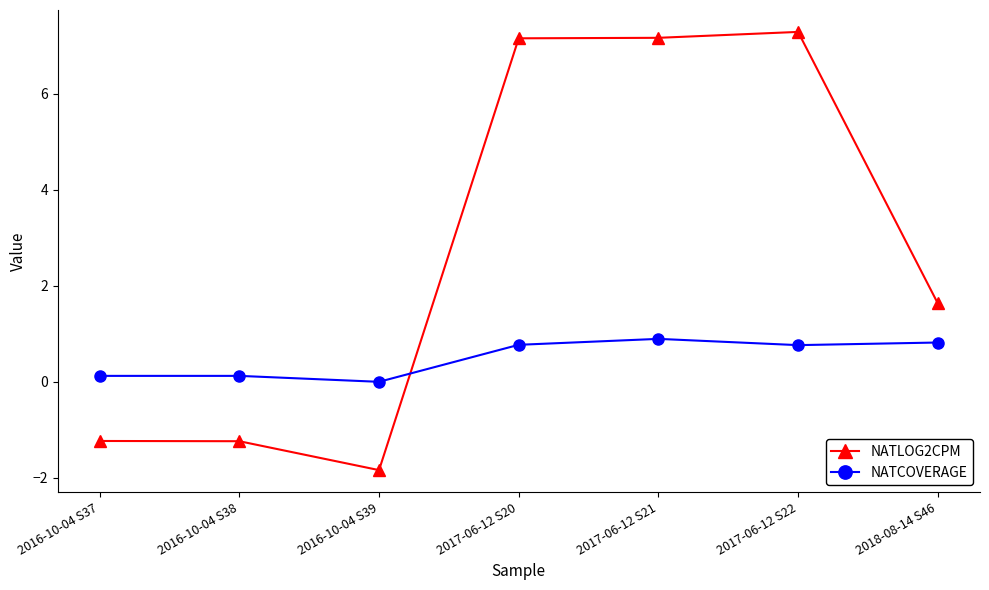

At how many categories does at least one series exceed 6?

3